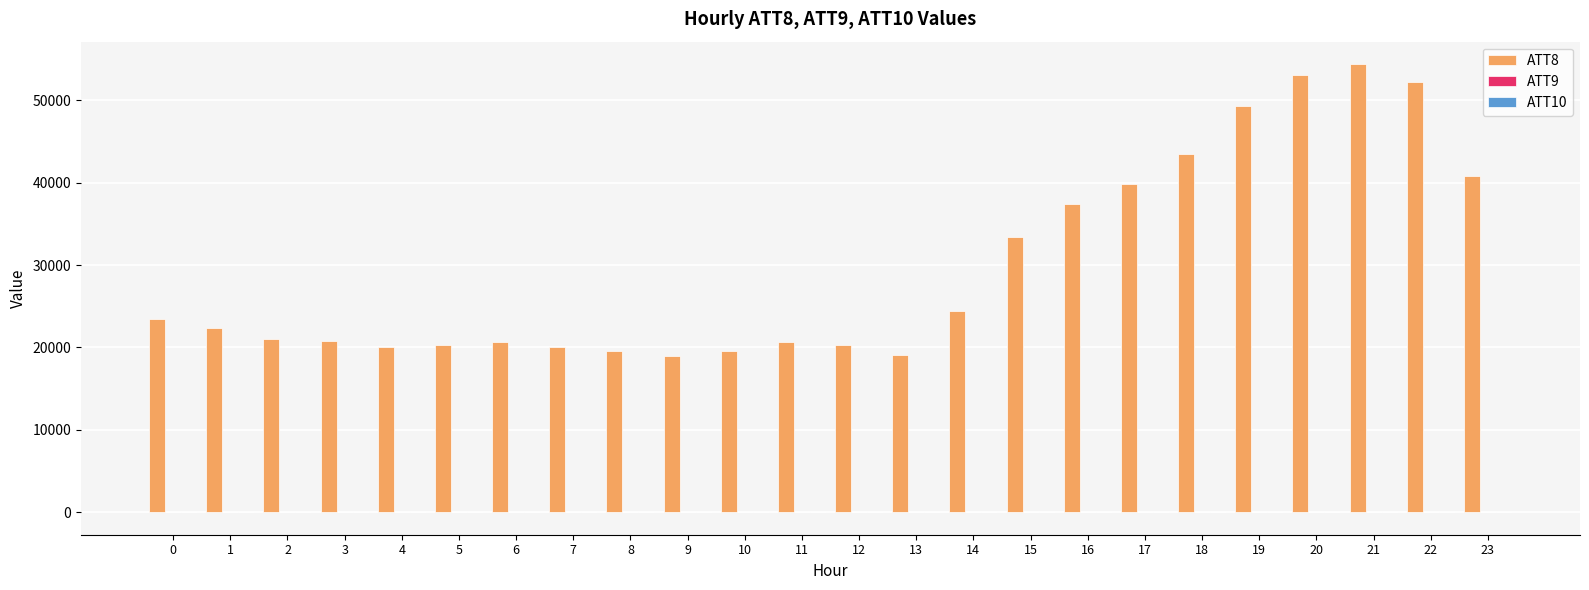

The value of ATT8 at 17 is 39800.0. True or false?

True